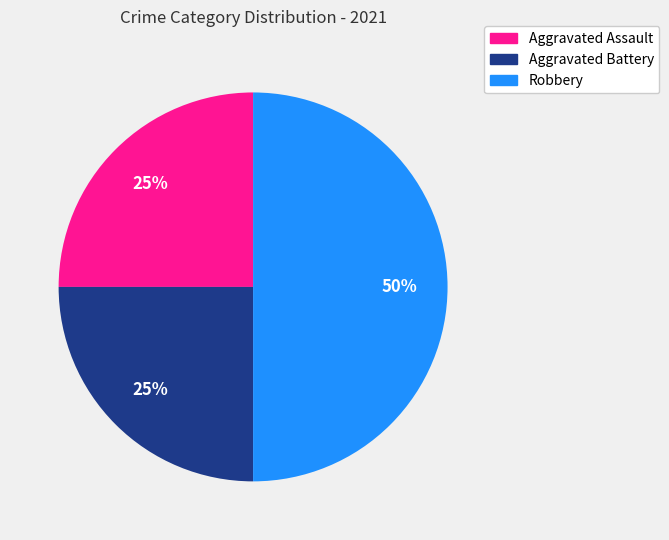

To the nearest percent, what is the average slice percentage?

33%